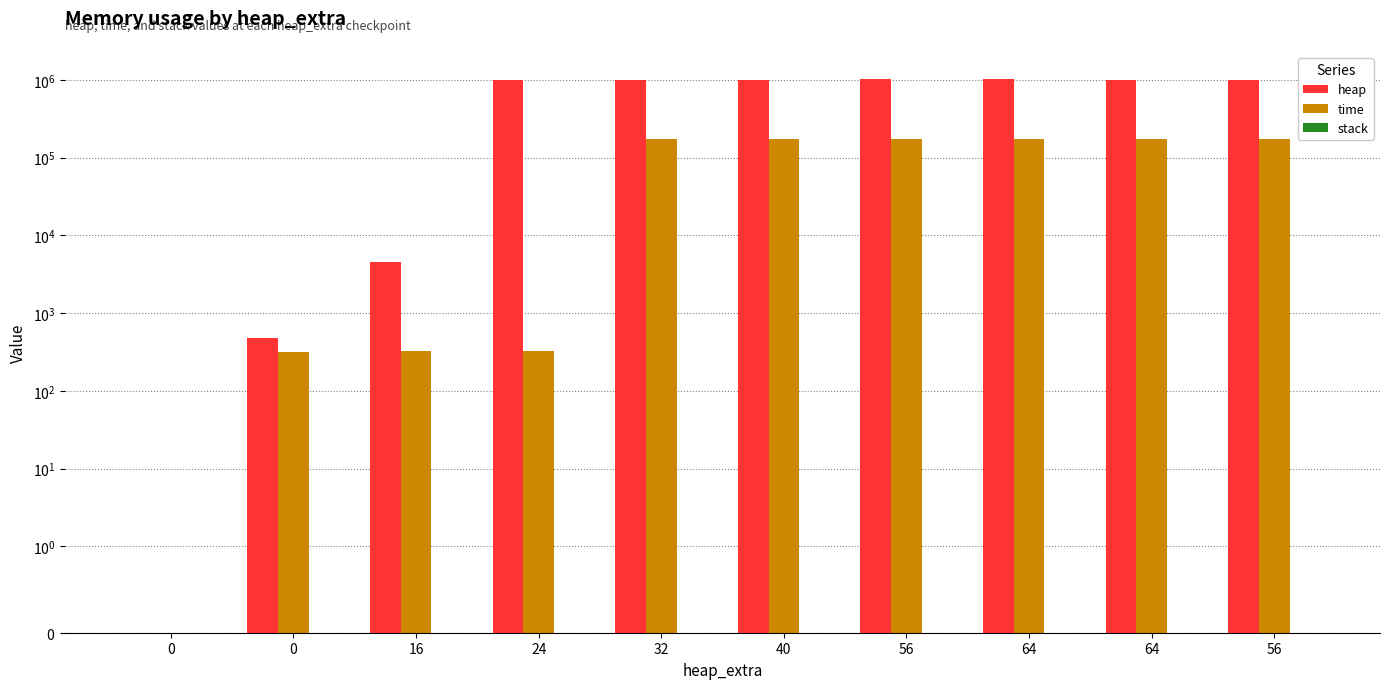

Are the bars horizontal?

No